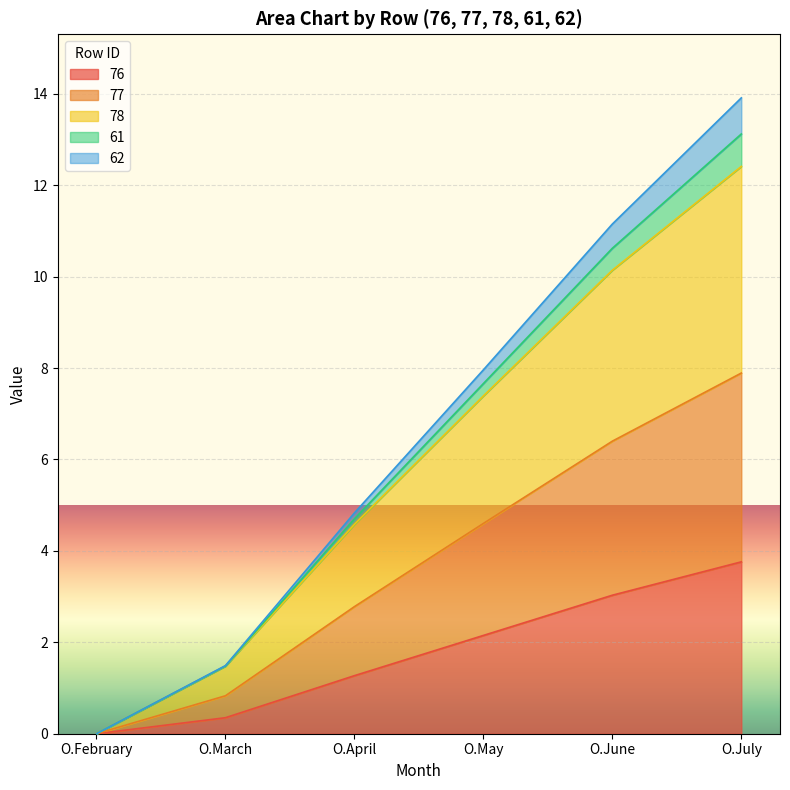

True or false: 77 has more than 1 points higher than both neighbors.

False